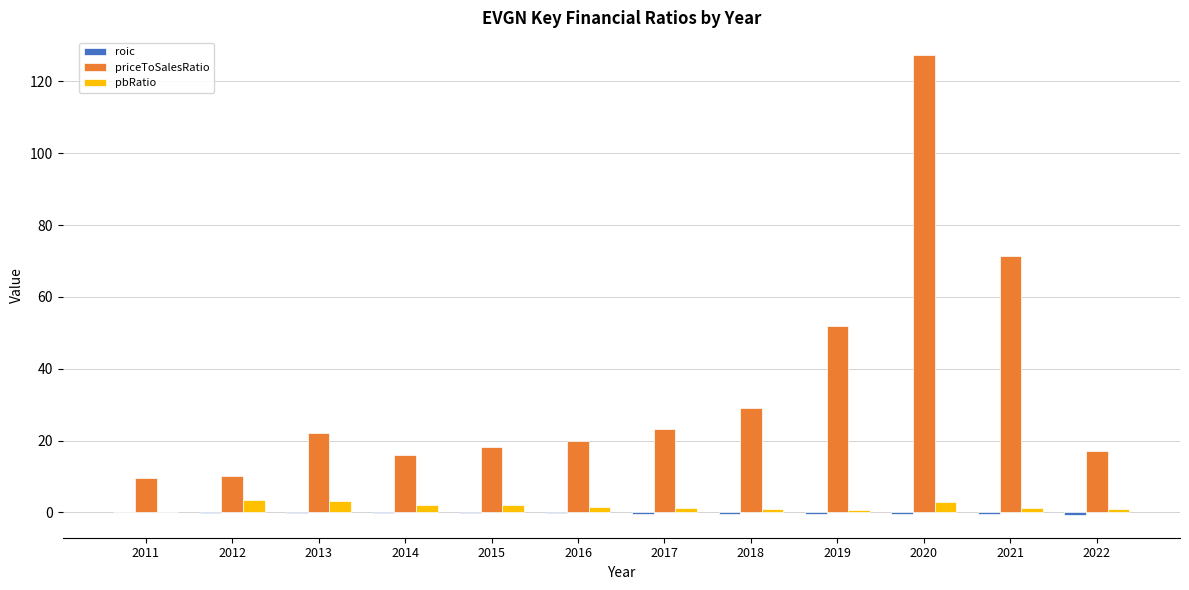

At which category is the sum across all series the highest?

2020